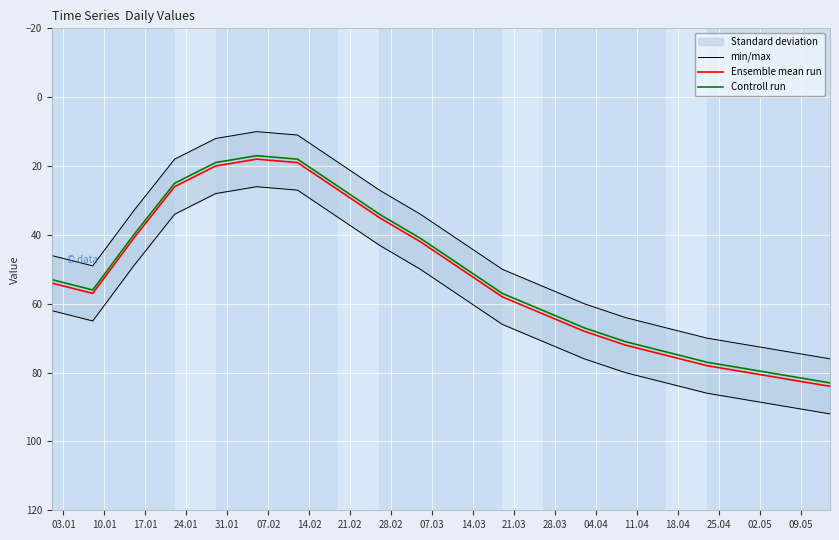

How many interior local peaks does the Ensemble mean run series have?

1